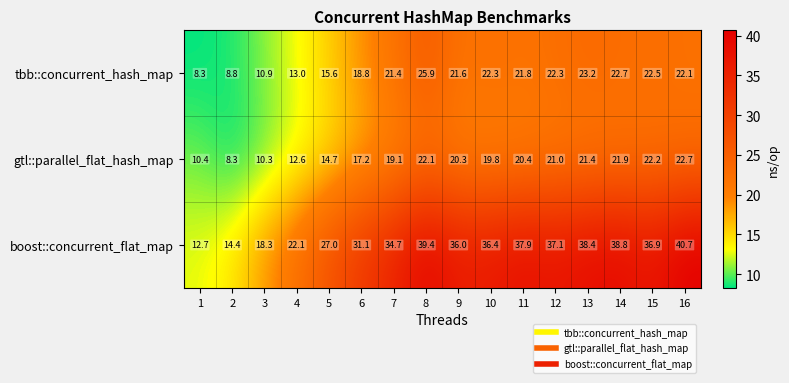

At how many categories does at least one series exceed 15?

14